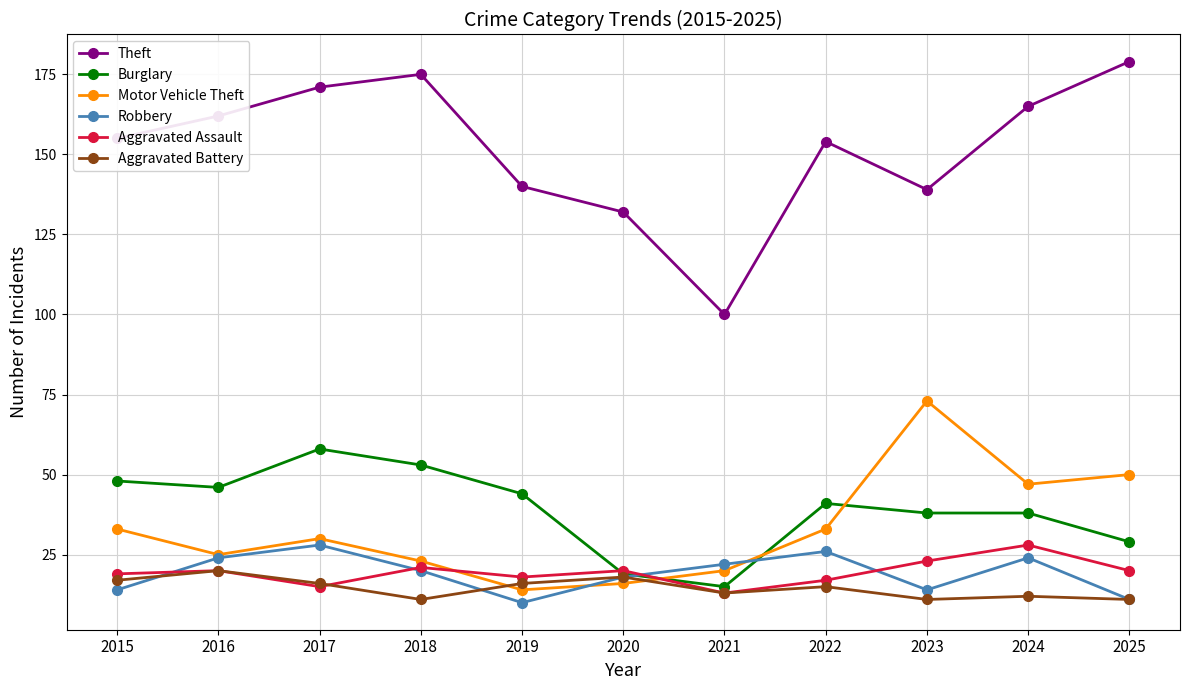

Which series ends up on top after the final intersection of Burglary and Motor Vehicle Theft?

Motor Vehicle Theft